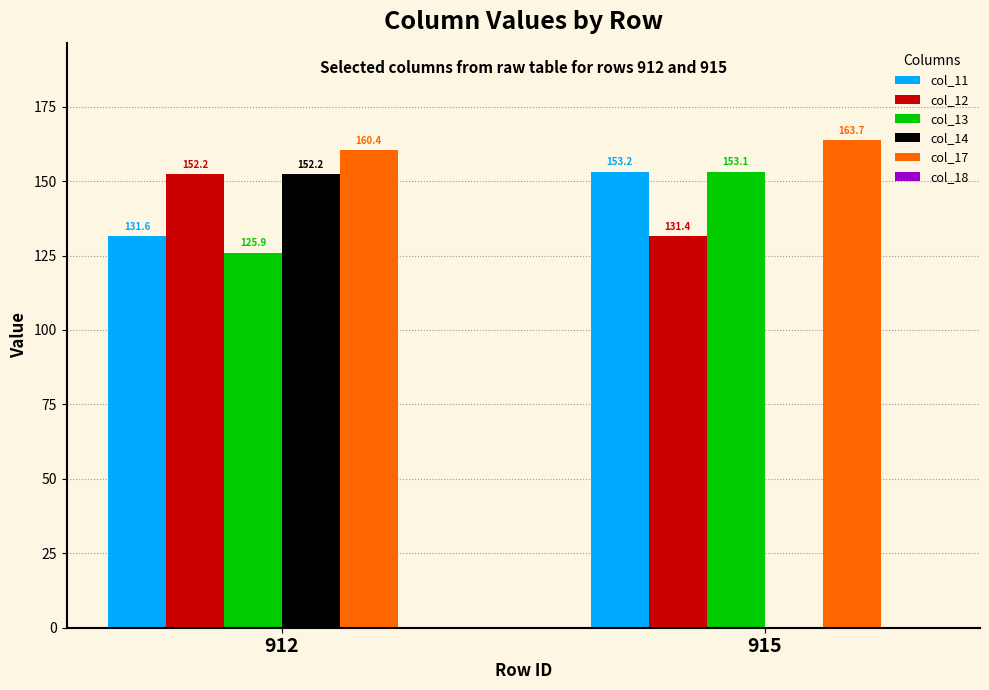

At which category is the sum across all series the highest?

912